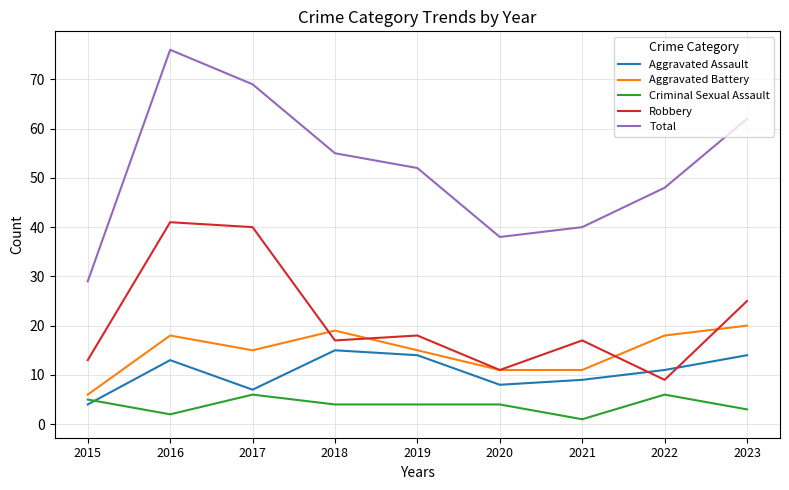

How many distinct data groups are displayed?

5